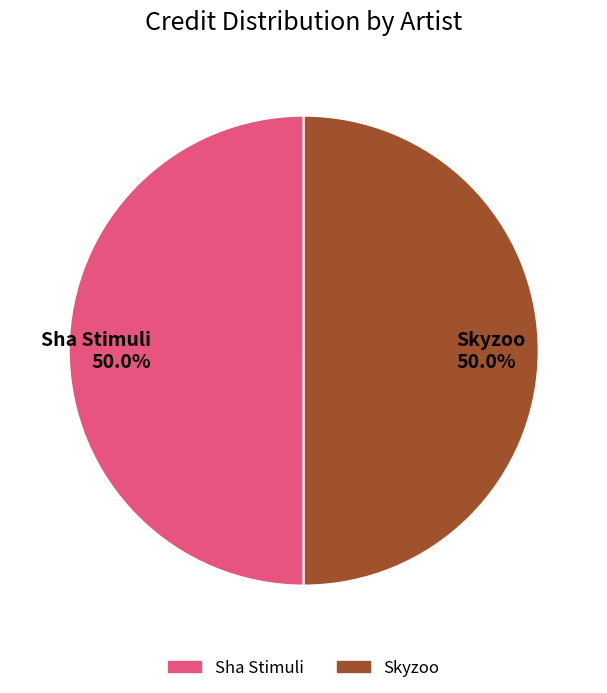

Approximately how many times larger is the value at Skyzoo compared to Sha Stimuli?

1.0